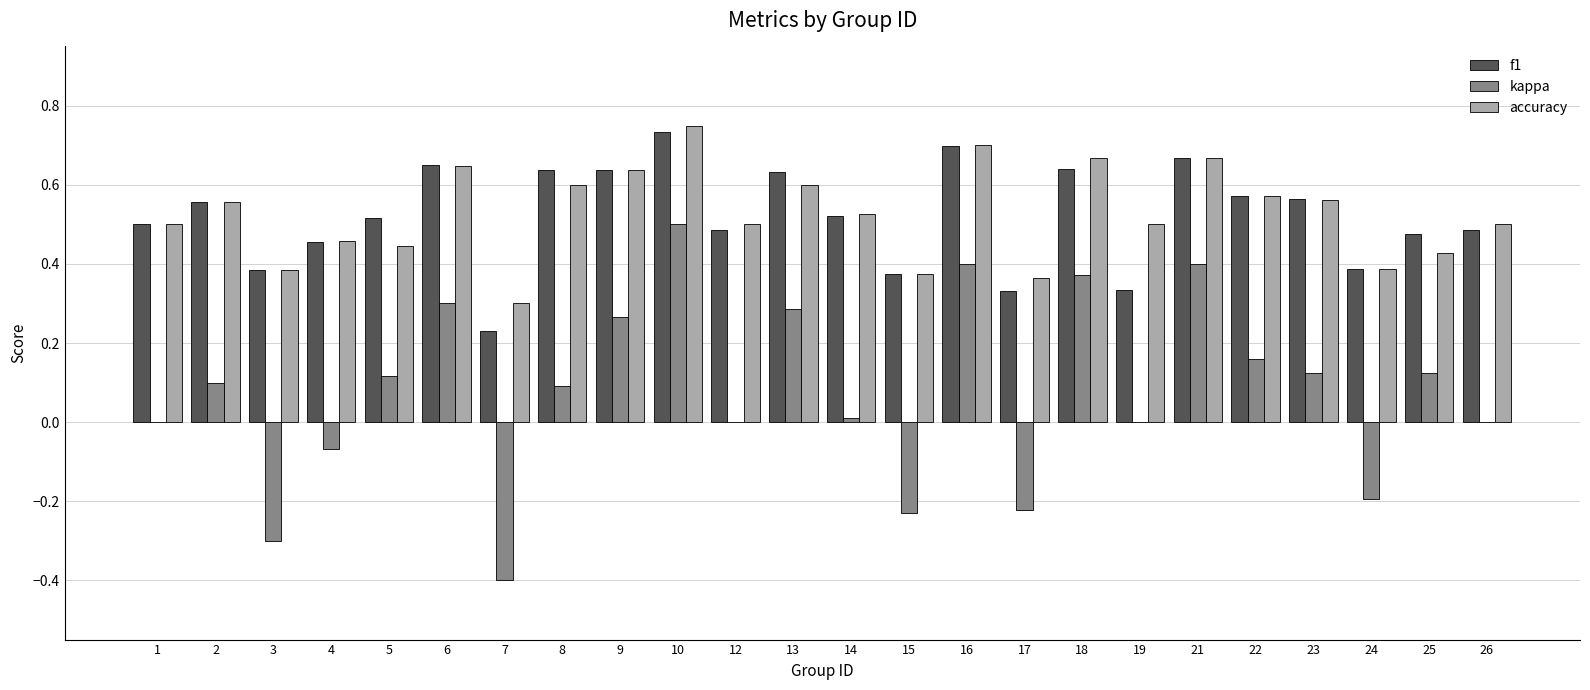

The accuracy series shows 0.7 at 16. True or false?

True